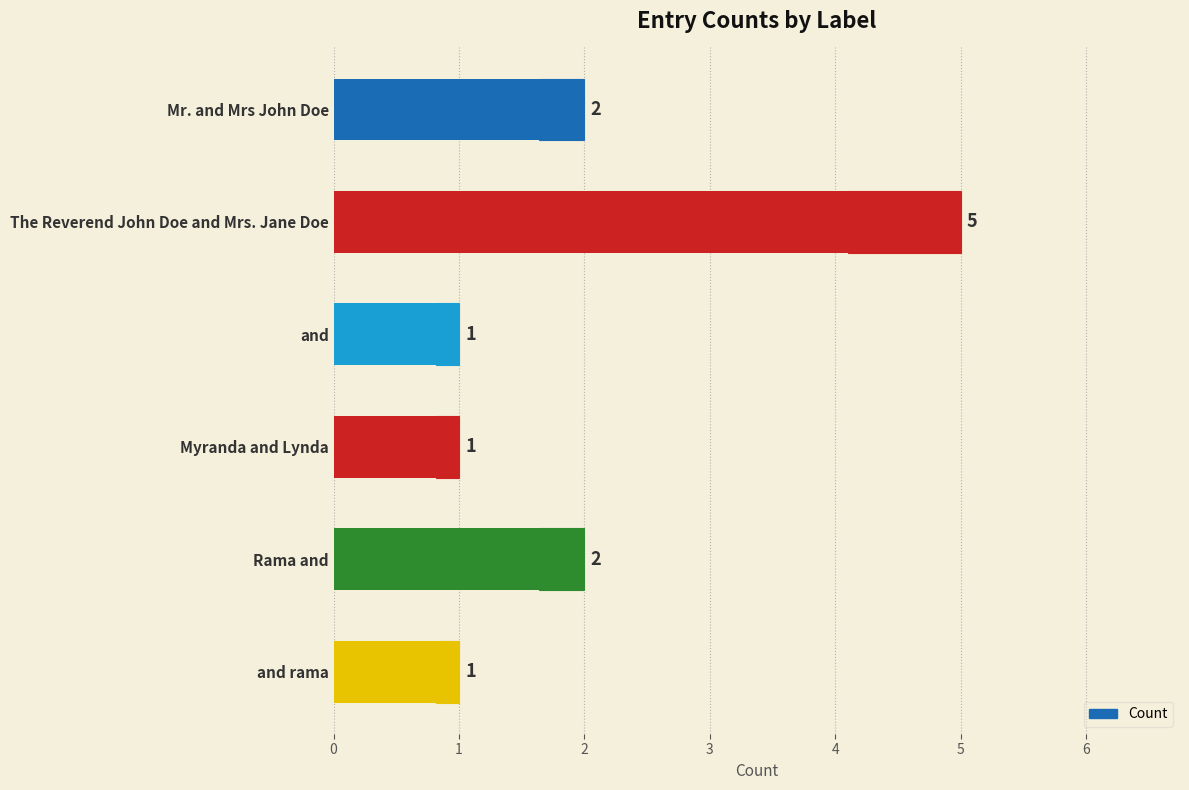

List the labels in order of value, largest first.

The Reverend John Doe and Mrs. Jane Doe, Mr. and Mrs John Doe, Rama and, and, Myranda and Lynda, and rama